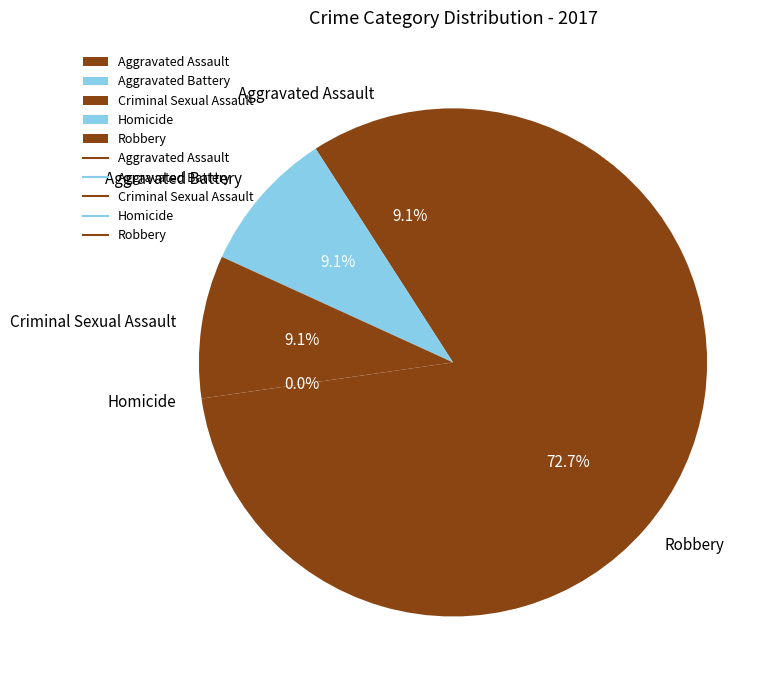

How many slices are in this pie chart?

5